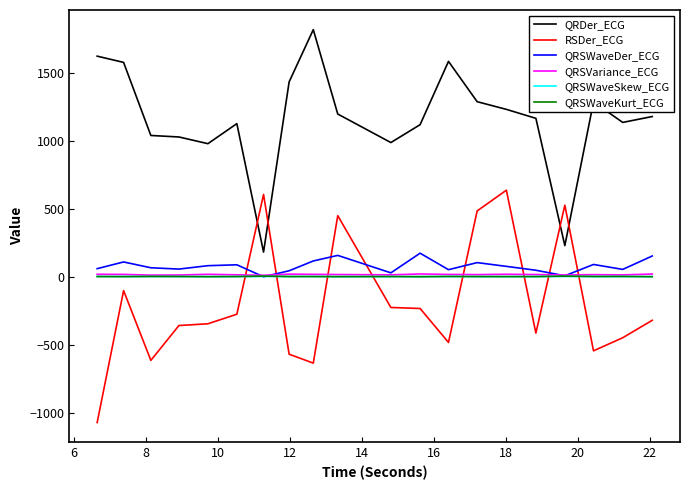

What is the greatest value displayed?

1815.2